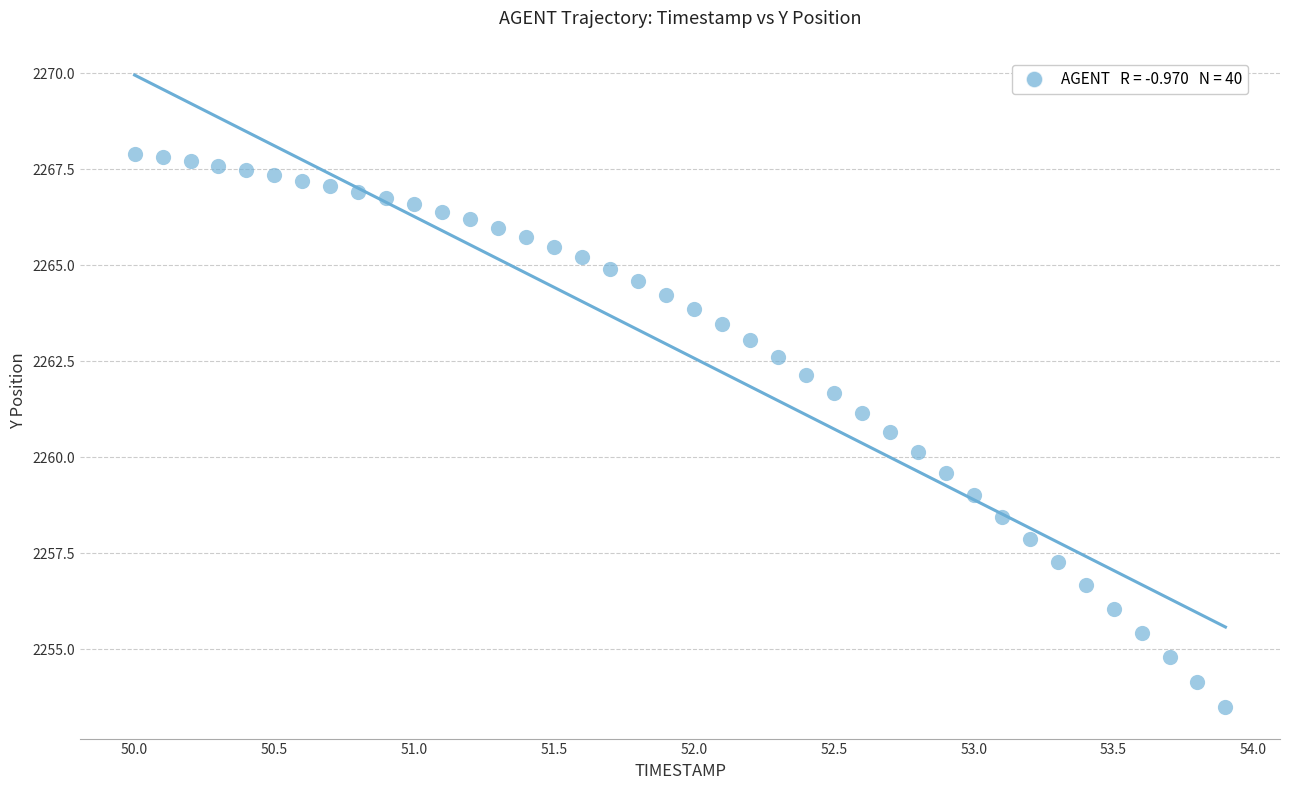

What is the range of X values (max minus min)?

3.9